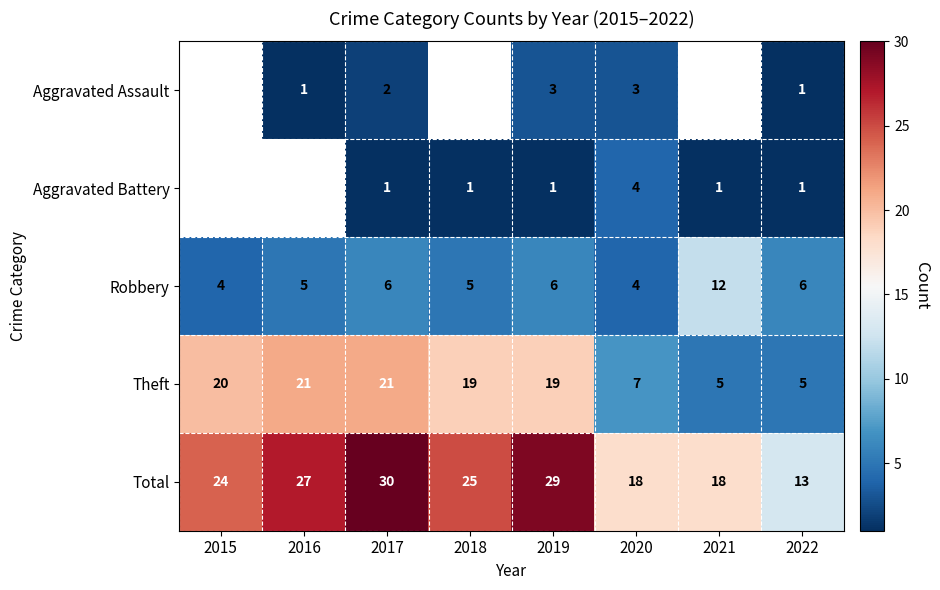

Is it true that Aggravated Assault equals 1 at 2022?

True